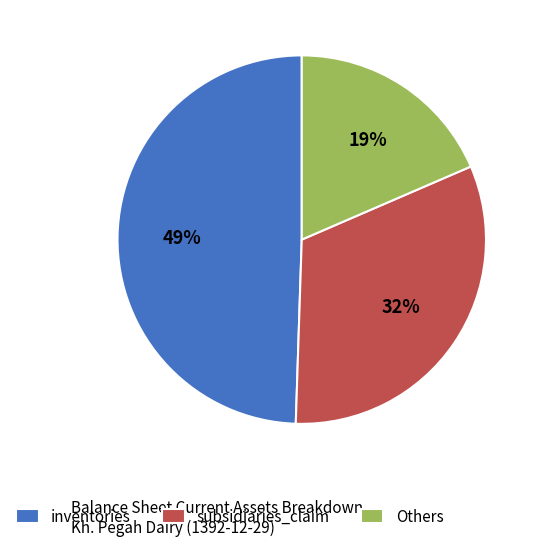

Combined, do Others and subsidiaries_claim account for over 50%?

Yes